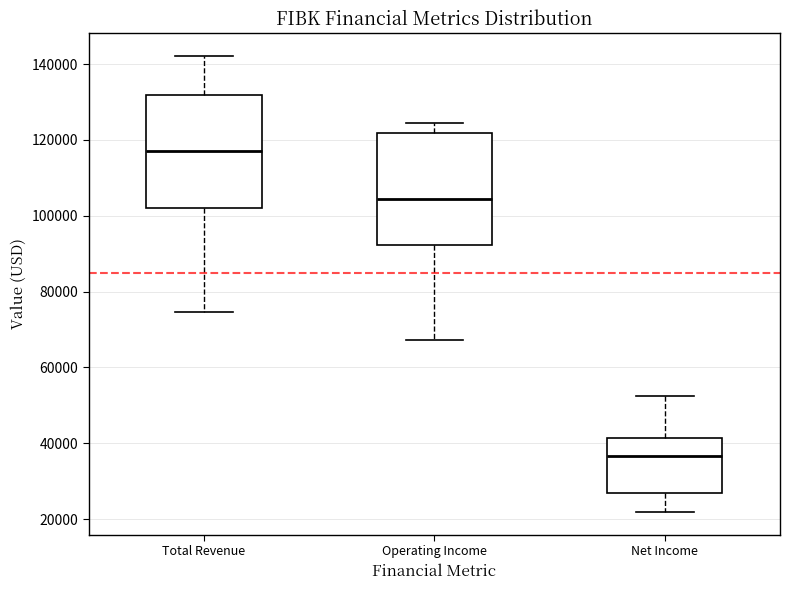

Where does the median line of the box for Net Income sit on the y-axis? The values are not printed on the chart, so give them approximately, as read against the axis.

36000